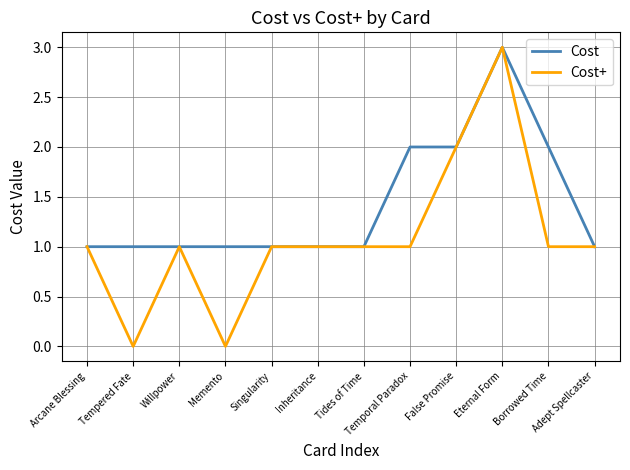

Between Tides of Time and Temporal Paradox, which series saw the biggest shift?

Cost